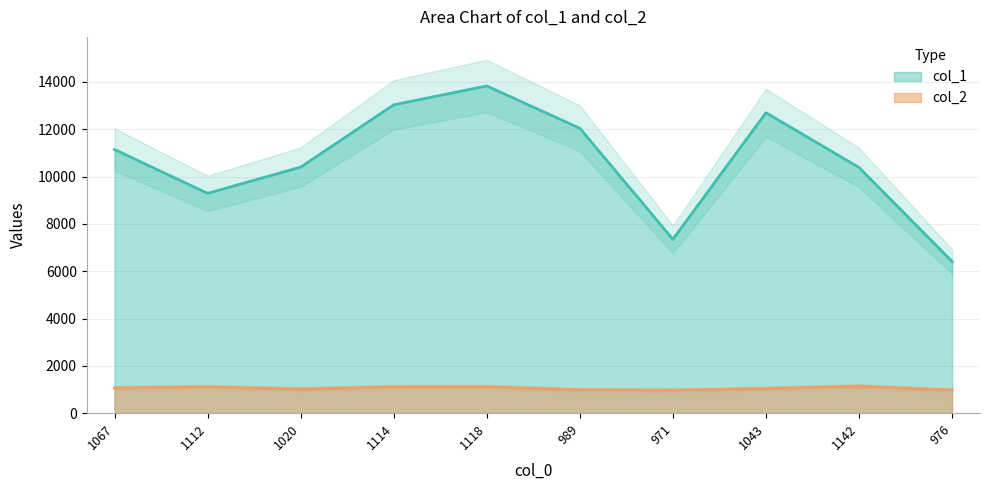

Does the chart display data point markers on the line(s)?

No